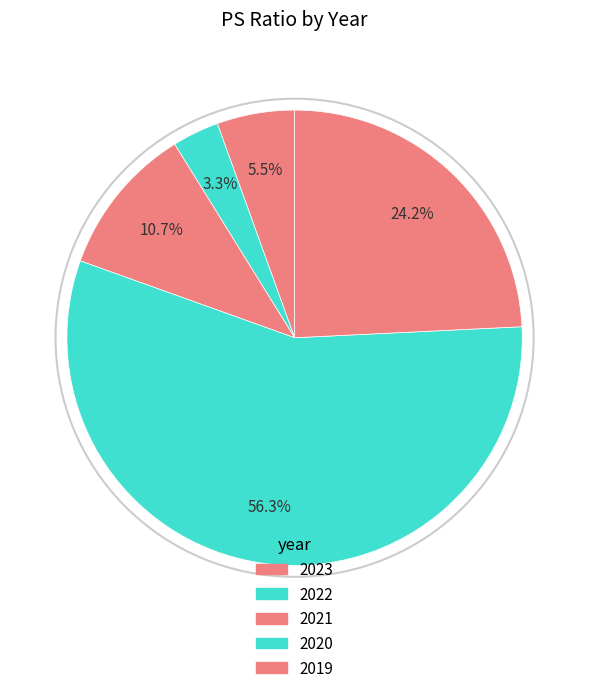

How many slices are in this pie chart?

5